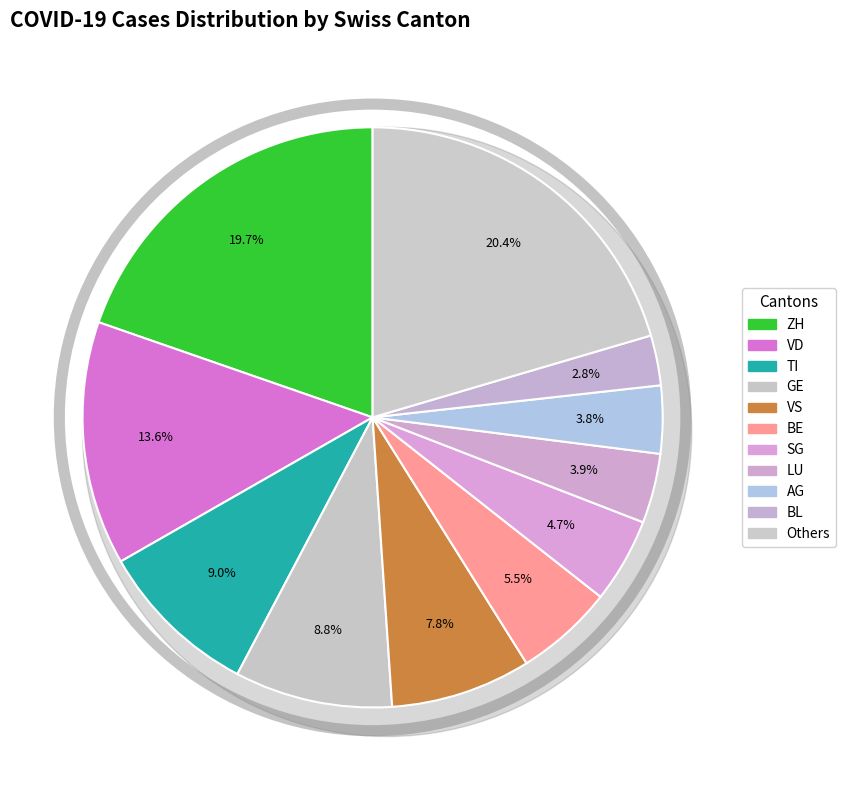

True or false: UR accounts for 0% of the total.

True